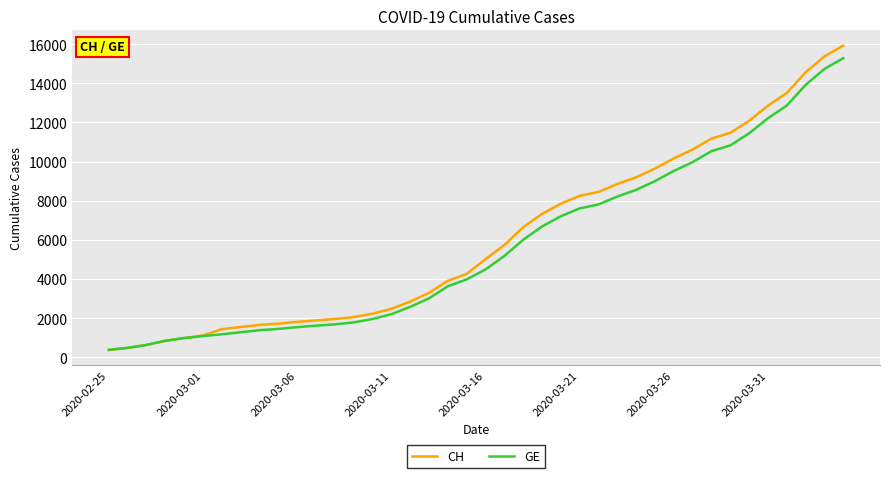

Which series has the largest range (max minus min)?

CH